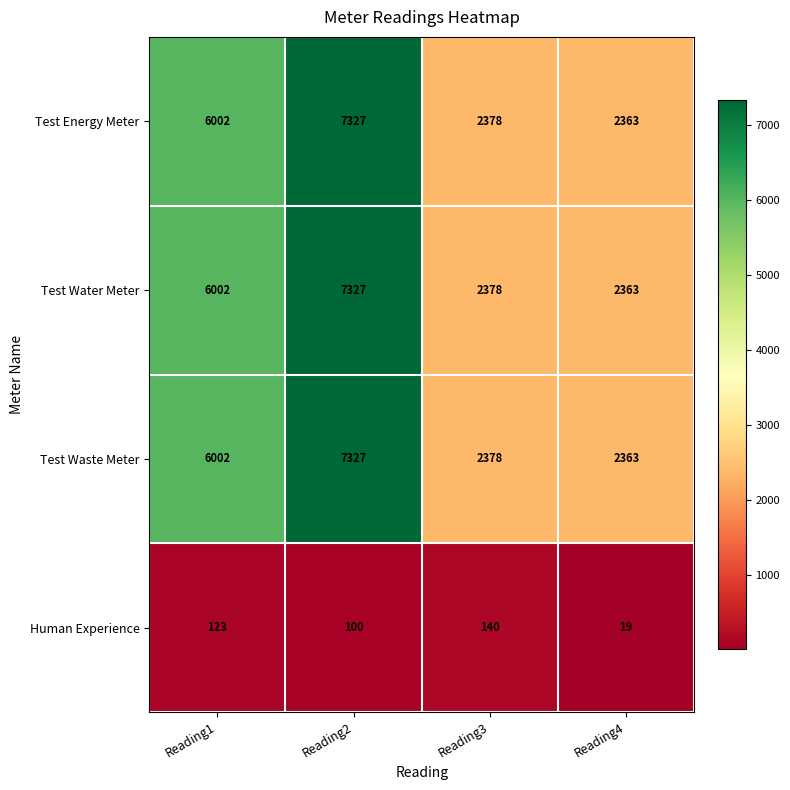

Reading left to right, transcribe all the data shown in this chart.

Test Energy Meter: Reading1=6002	Reading2=7327	Reading3=2378	Reading4=2363
Test Water Meter: Reading1=6002	Reading2=7327	Reading3=2378	Reading4=2363
Test Waste Meter: Reading1=6002	Reading2=7327	Reading3=2378	Reading4=2363
Human Experience: Reading1=123	Reading2=100	Reading3=140	Reading4=19